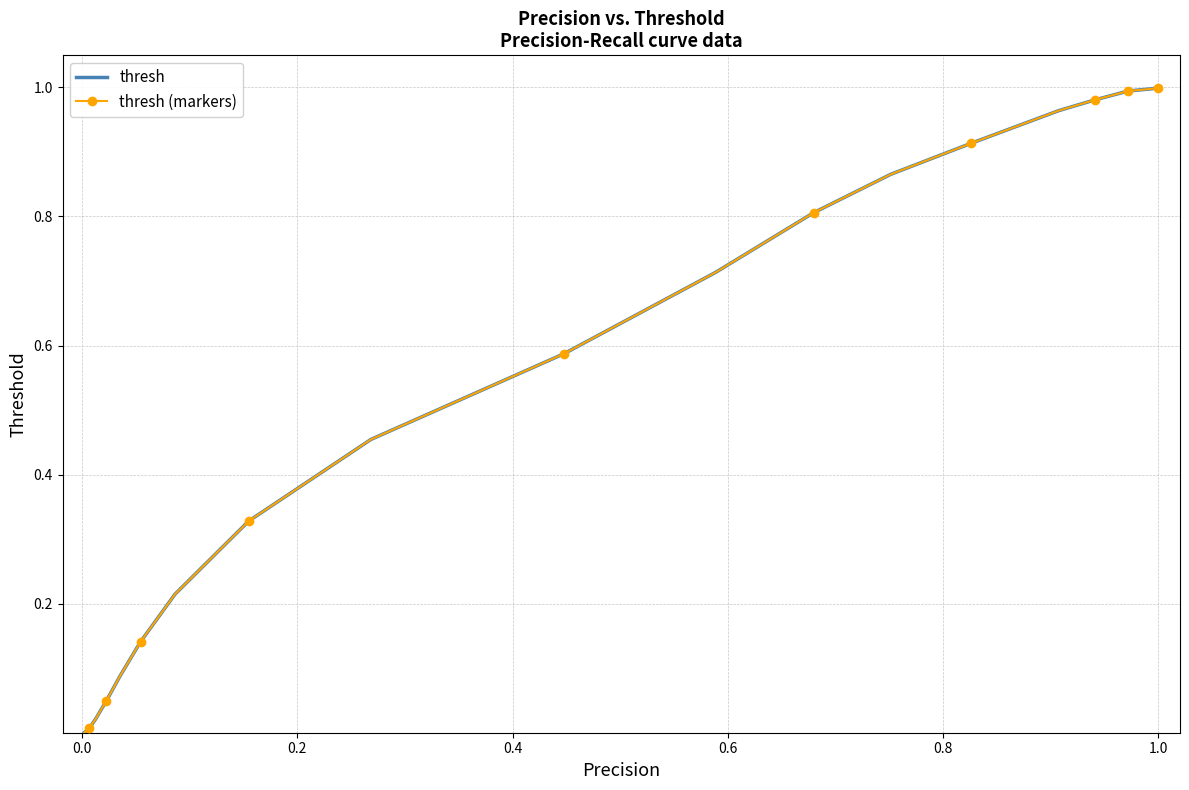

How many lines are shown in the chart?

2